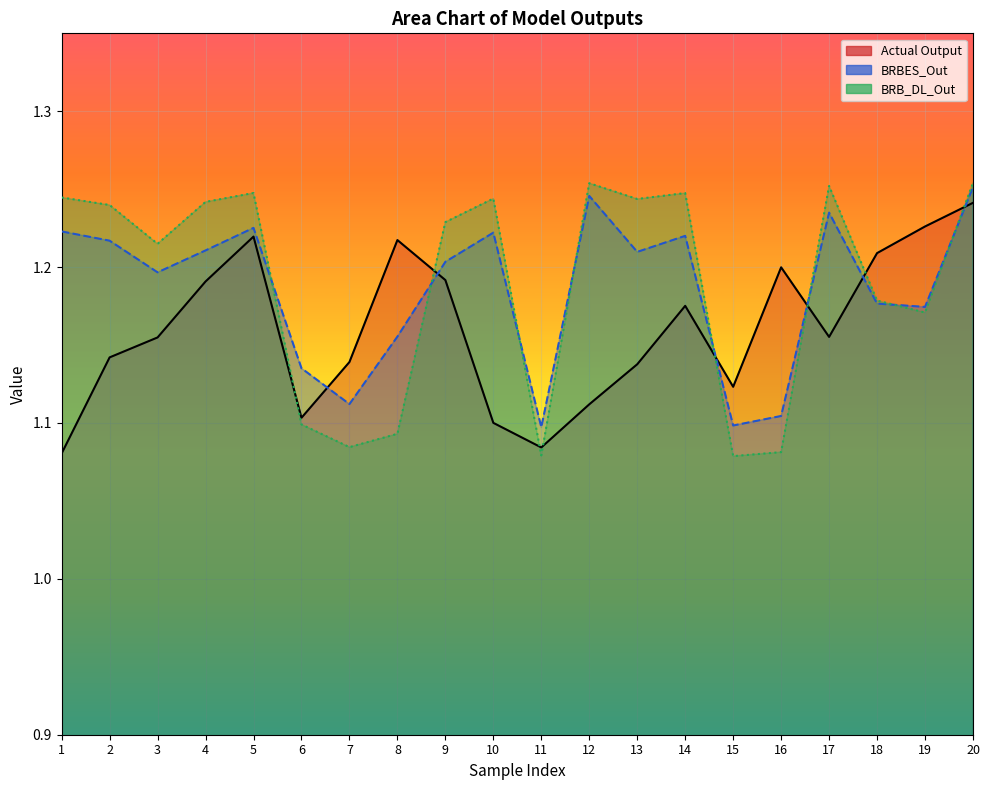

True or false: BRBES_Out has a value of 0.5 at 10.

False